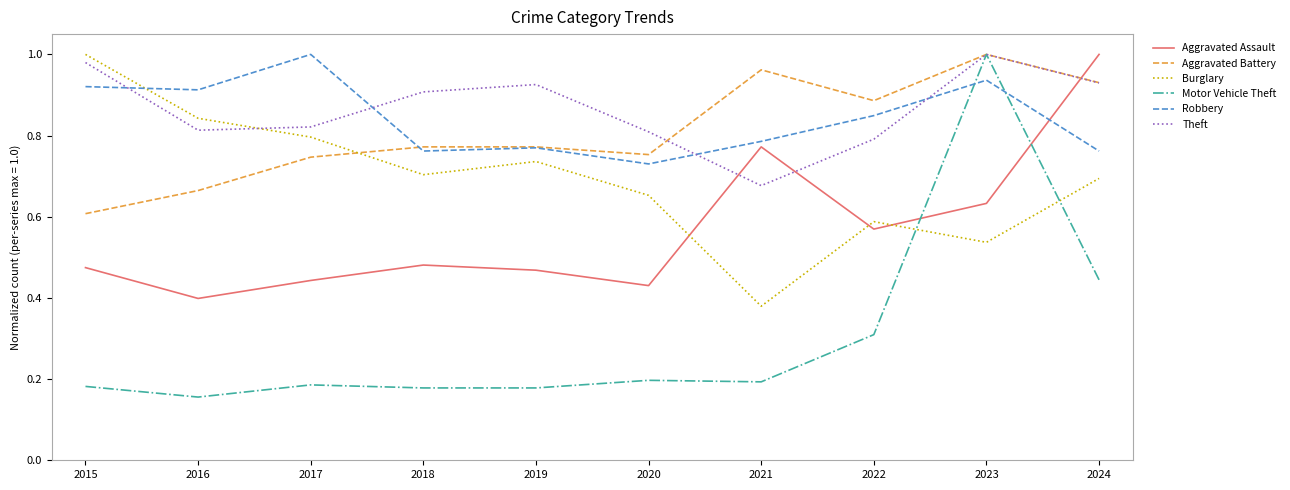

At which label does Theft reach its peak?

2023